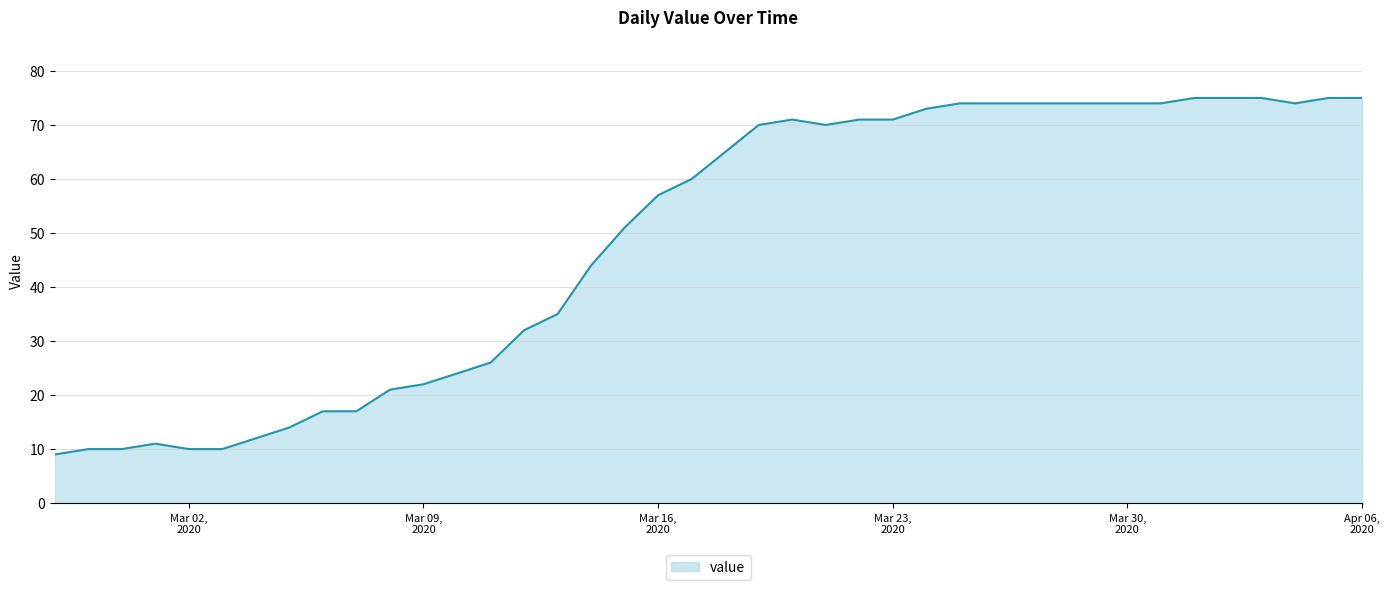

What is the difference between the maximum and minimum values?

66